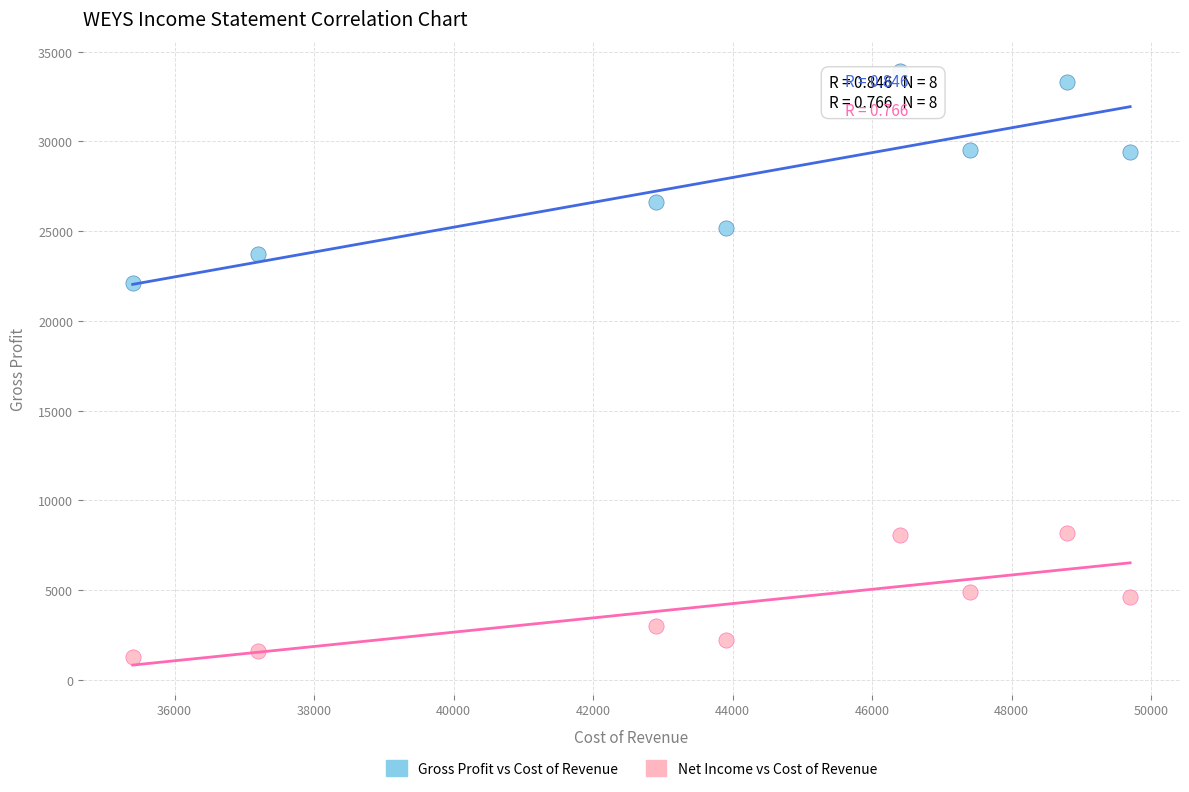

Which series has the widest spread of Y values?

Gross Profit vs Cost of Revenue